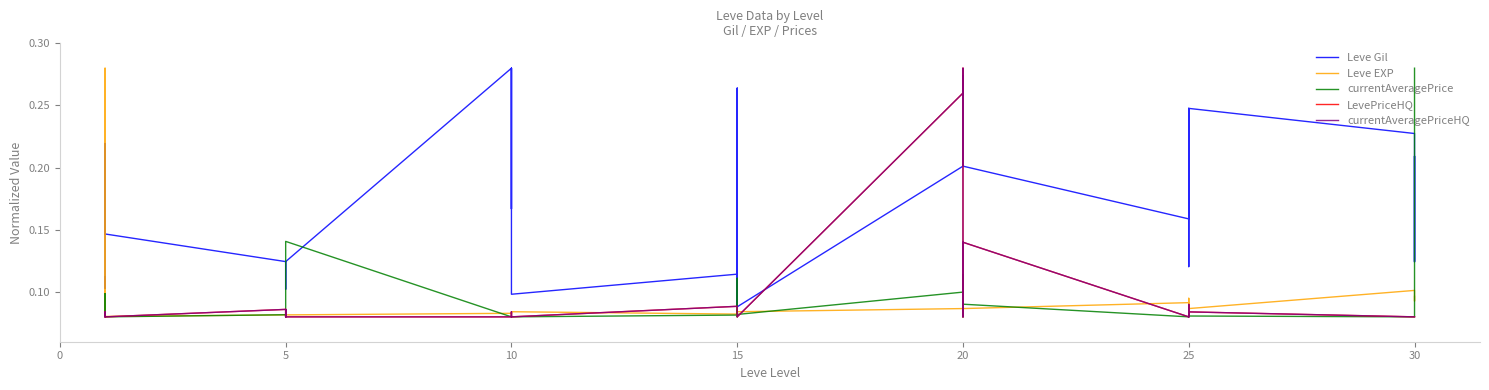

Is the value of Leve Gil at 20 greater than the value of Leve EXP at 20?

Yes